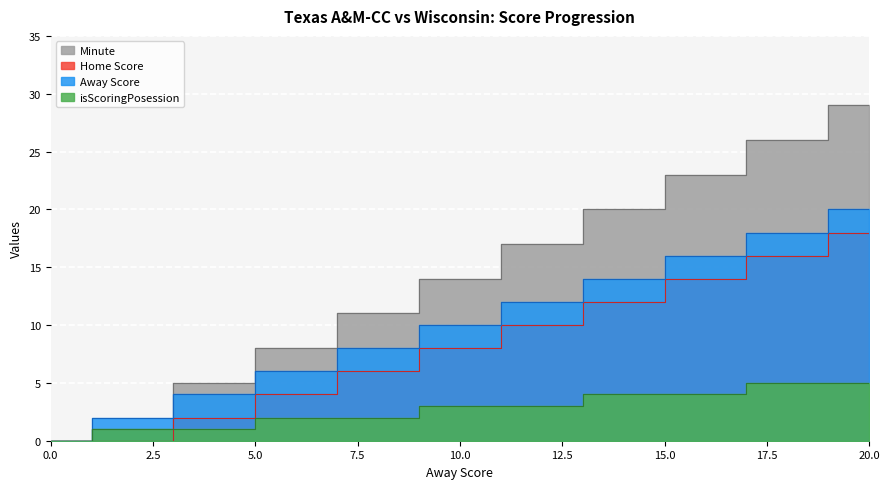

Is the value of Away Score at 6 greater than the value of isScoringPosession at 4?

Yes